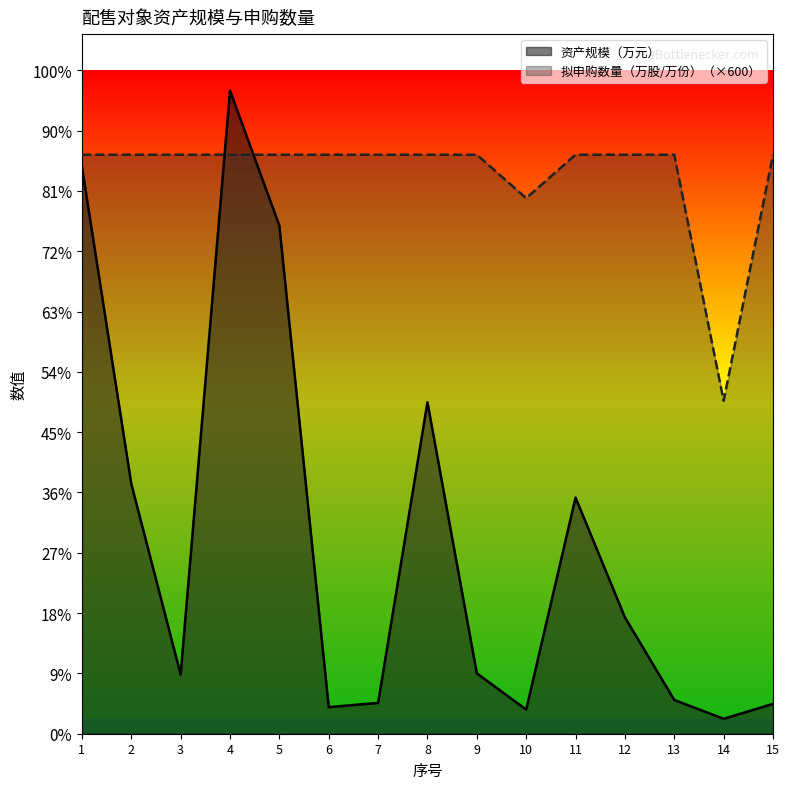

How many data points in 拟申购数量（万股/万份） are less than 480000?

2